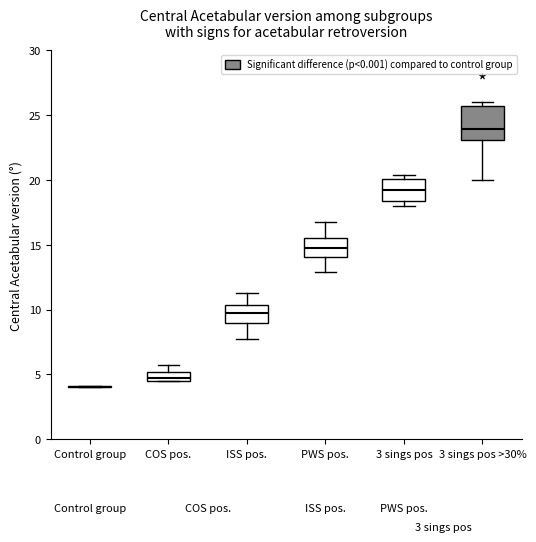

Which box is the tallest, from its lower edge to its upper edge?

3 sings pos >30%